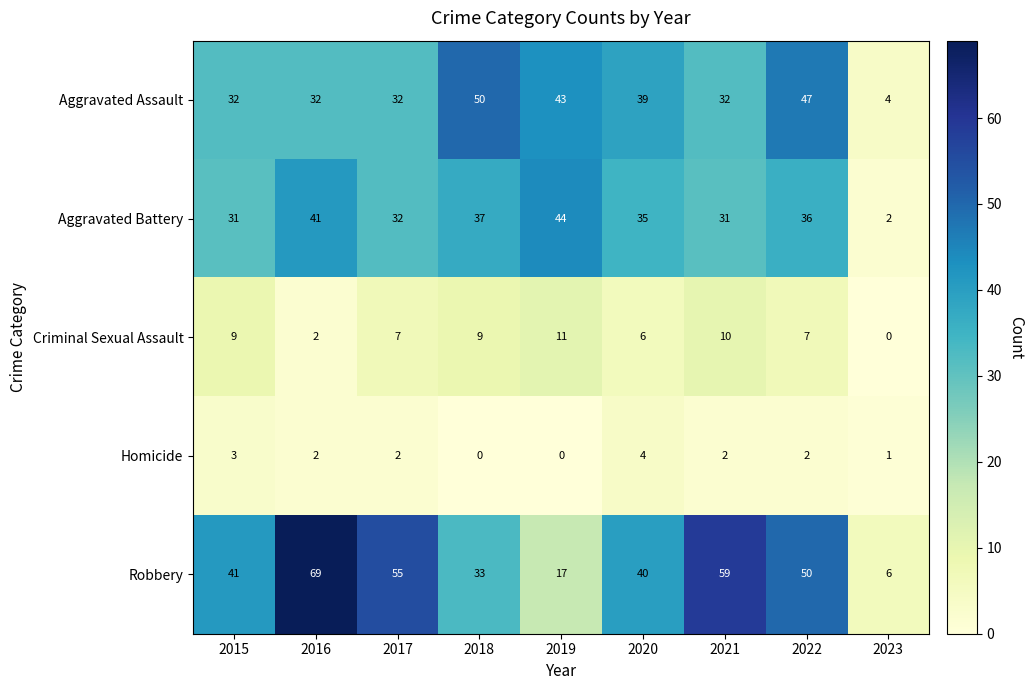

Which label corresponds to the largest value in the chart?

2016